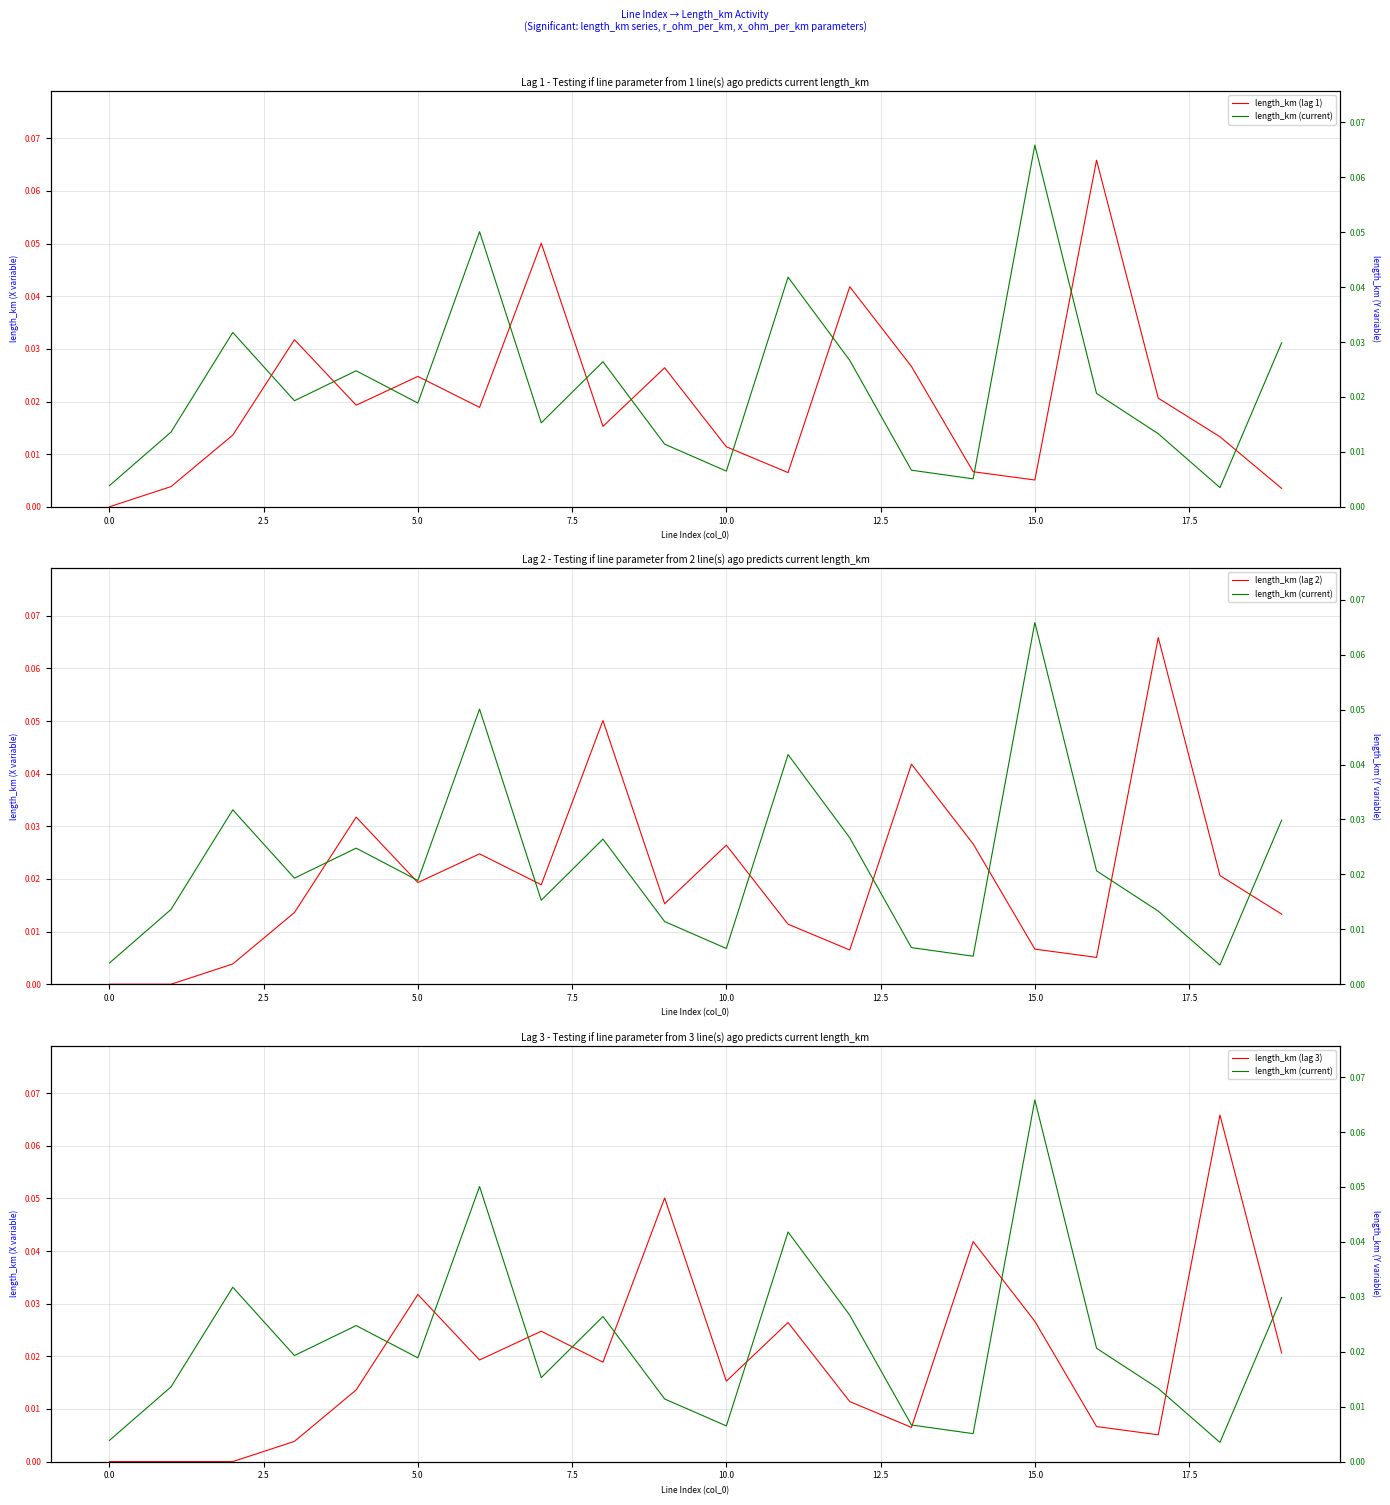

What is the sum of all length_km (current) values?

0.4